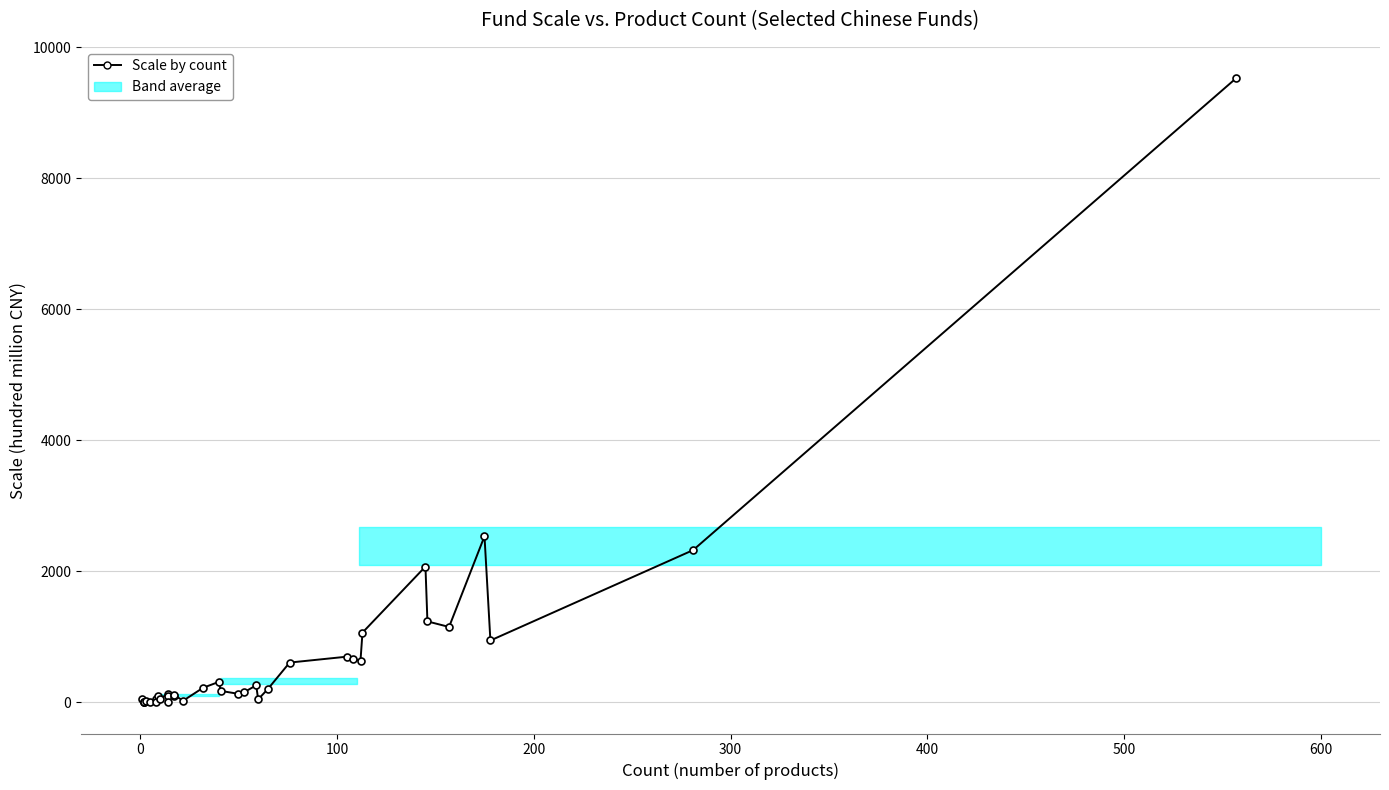

Reading left to right, extract all data points from this chart.

50.1	2.9	3.7	2.4	27.0	10.7	48.5	3.4	96.4	54.0	130.8	93.8	8.7	99.7	113.0	28.5	223.8	313.3	176.4	131.1	158.9	260.7	47.1	207.3	608.6	698.2	664.2	639.1	1065.8	2073.9	1236.8	1152.1	2536.2	945.4	2324.7	9527.8